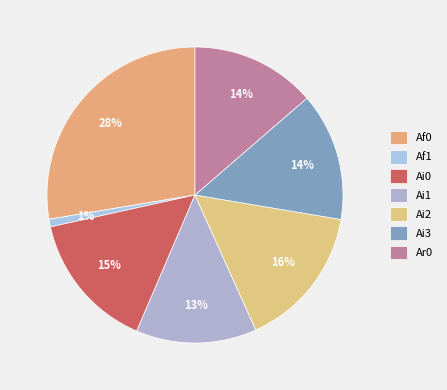

What is the smallest slice in the pie chart?

Af1